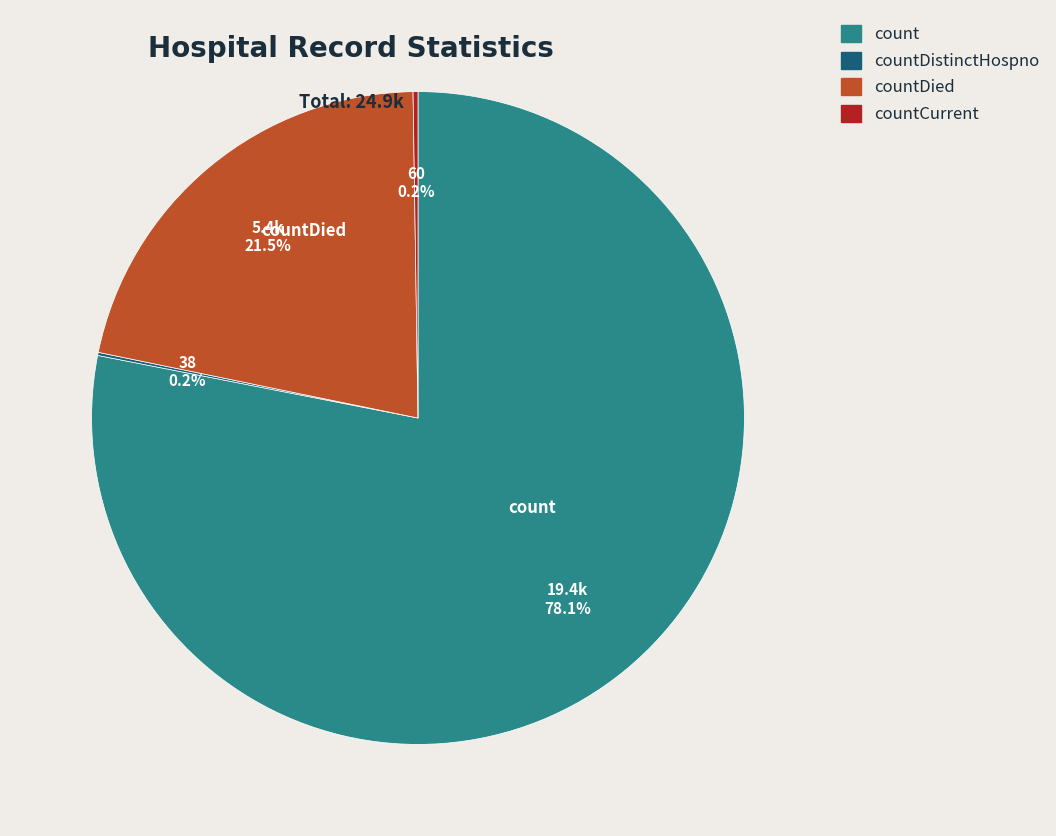

Is there any slice that represents more than half of the pie?

Yes